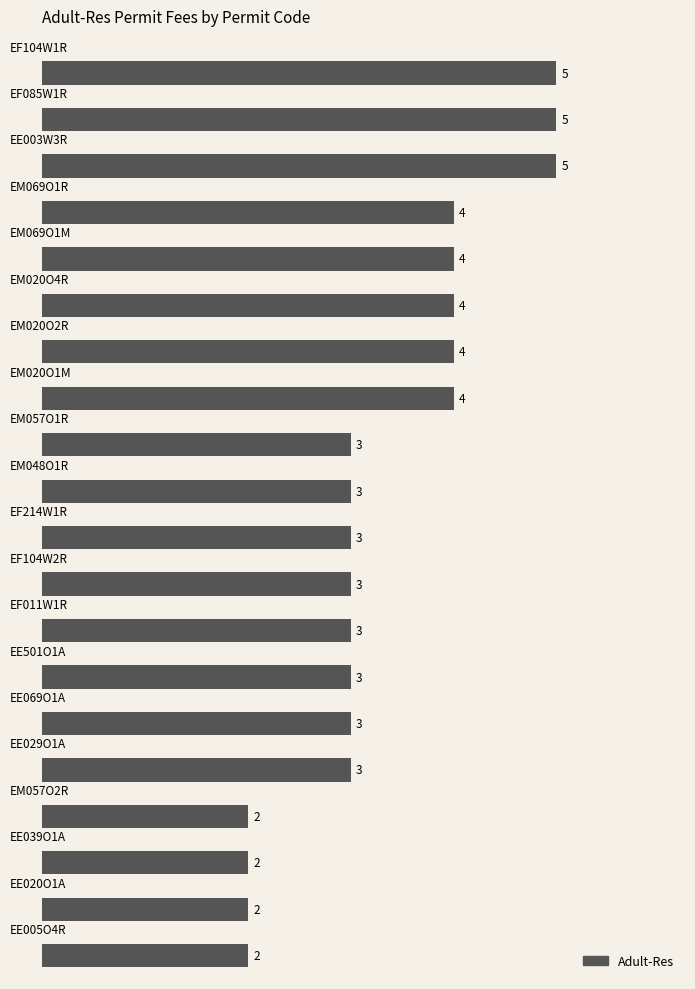

What is the difference between the maximum and minimum values?

3